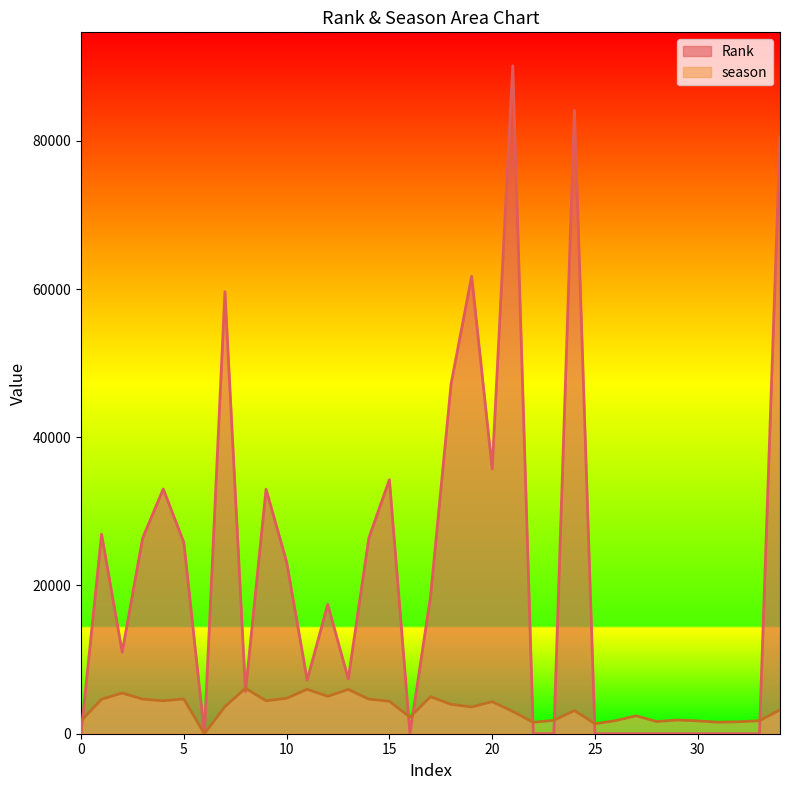

What is the highest value of the Rank series?

90126